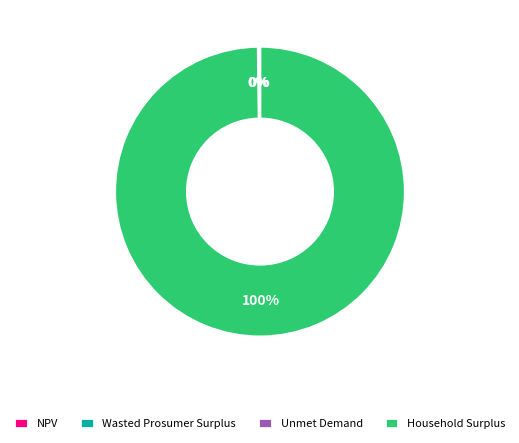

Is Household Surplus the majority of the pie?

Yes